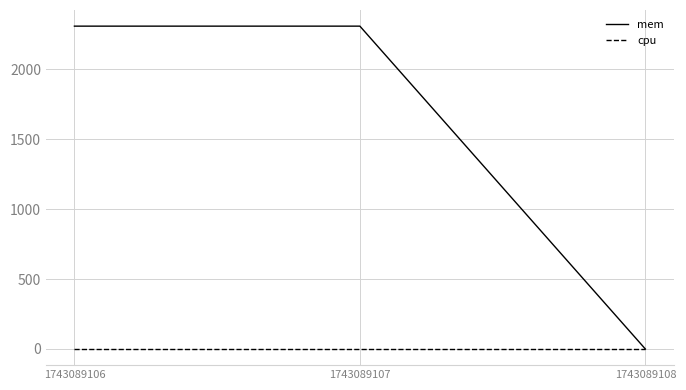

Is it true that mem equals -986 at 1743089108?

False